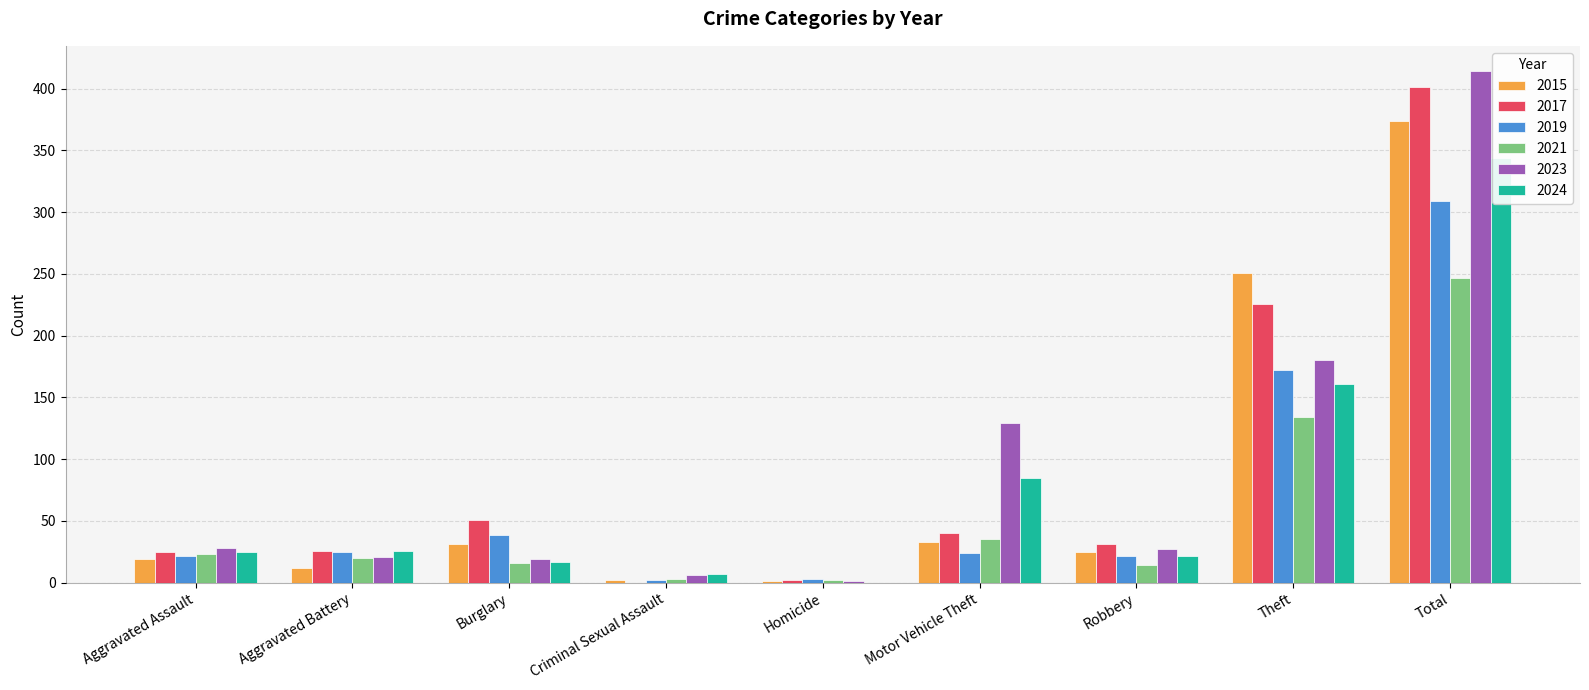

Reading left to right, list all the values displayed in this chart.

2015: 19	12	31	2	1	33	25	251	374
2017: 25	26	51	0	2	40	31	226	401
2019: 22	25	39	2	3	24	22	172	309
2021: 23	20	16	3	2	35	14	134	247
2023: 28	21	19	6	1	129	27	180	414
2024: 25	26	17	7	0	85	22	161	344